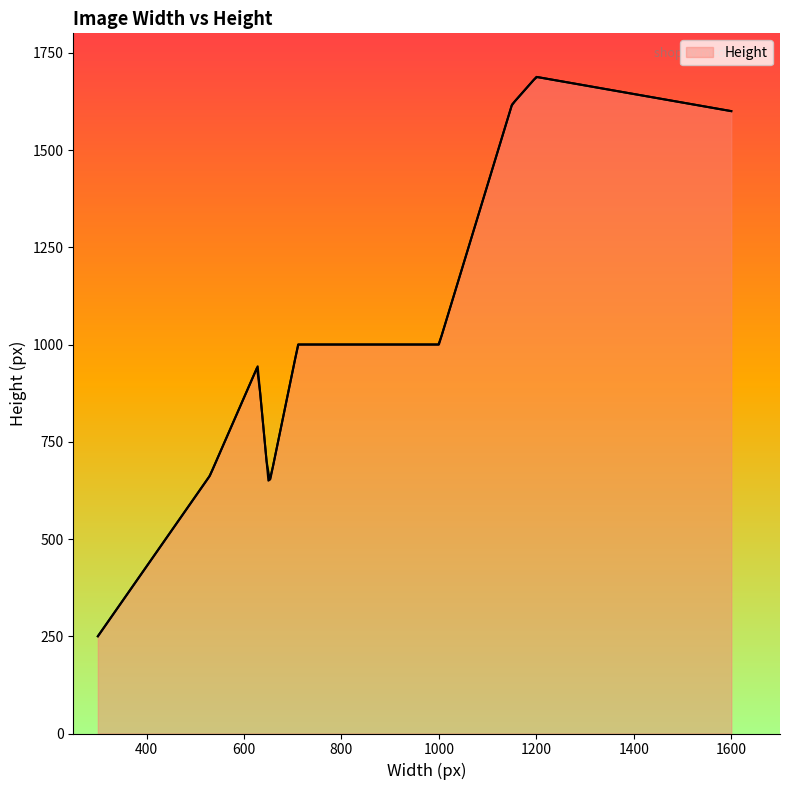

True or false: the data shows 1617 at 1150.

True